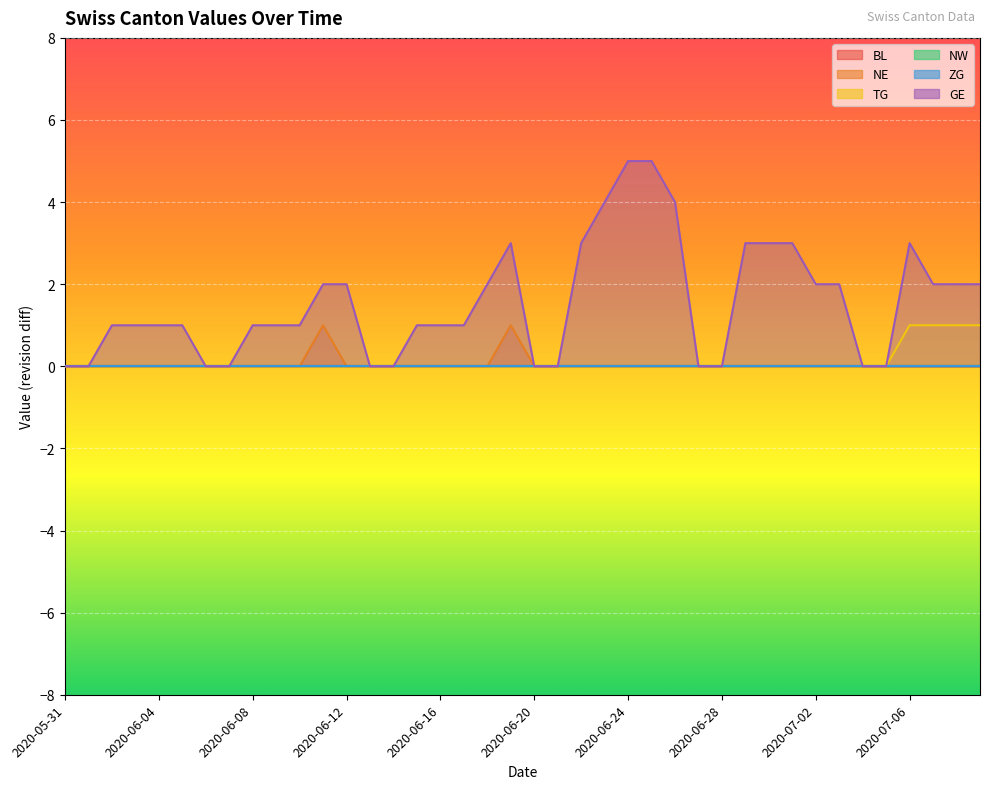

What is the maximum value for GE?

5